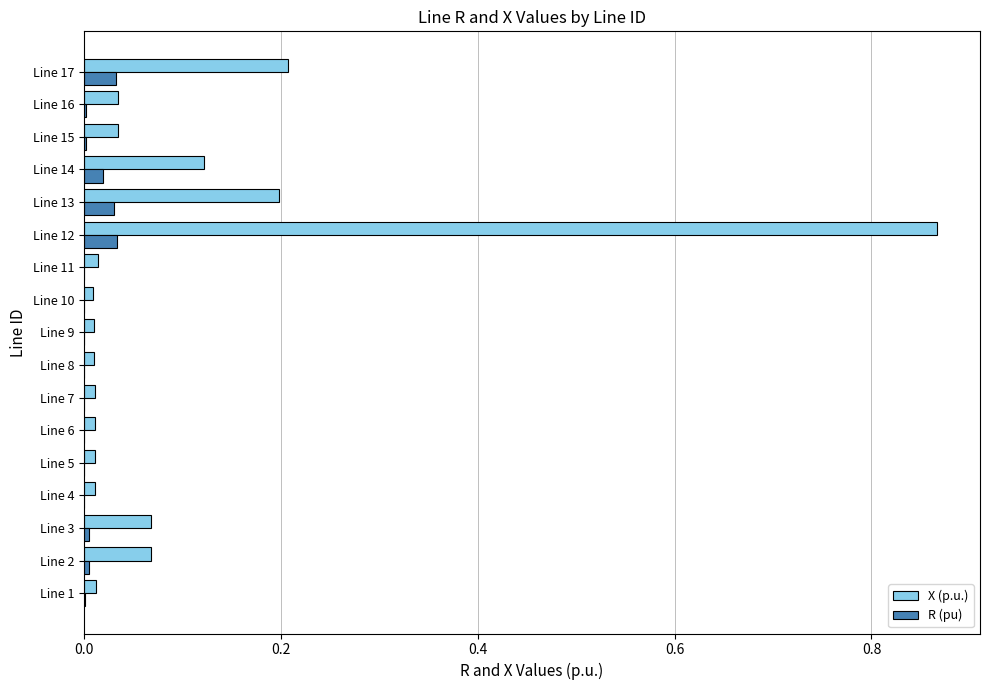

Between Line 4 and Line 14, which series saw the biggest shift?

X (p.u.)